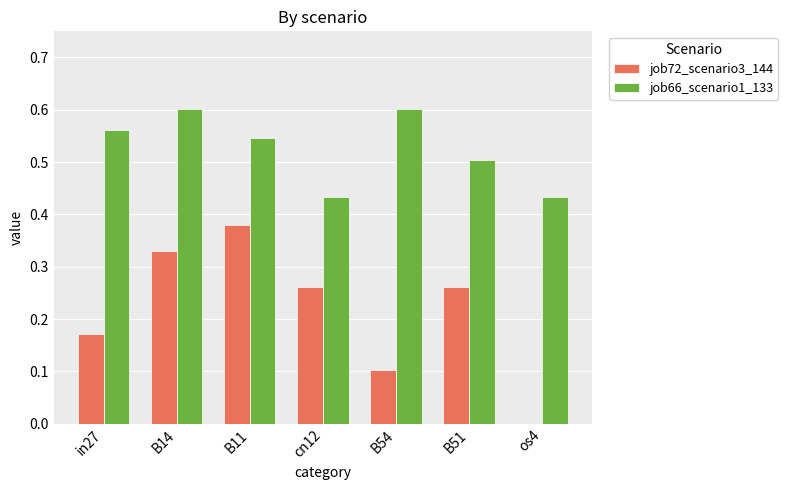

What is the sum of all job66_scenario1_133 values?

3.7